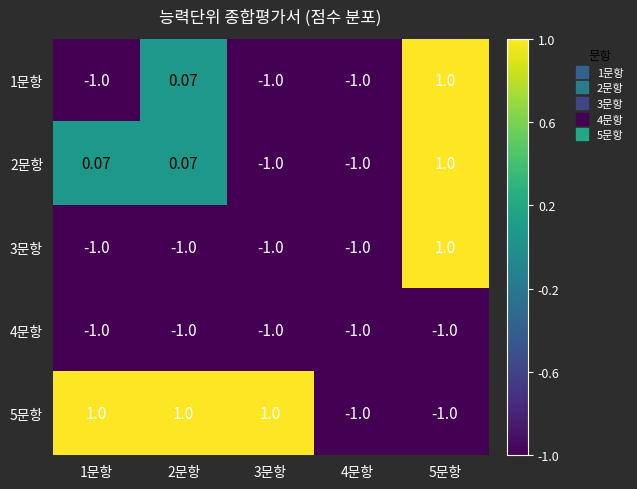

How many negative values does the 2문항 series have?

2